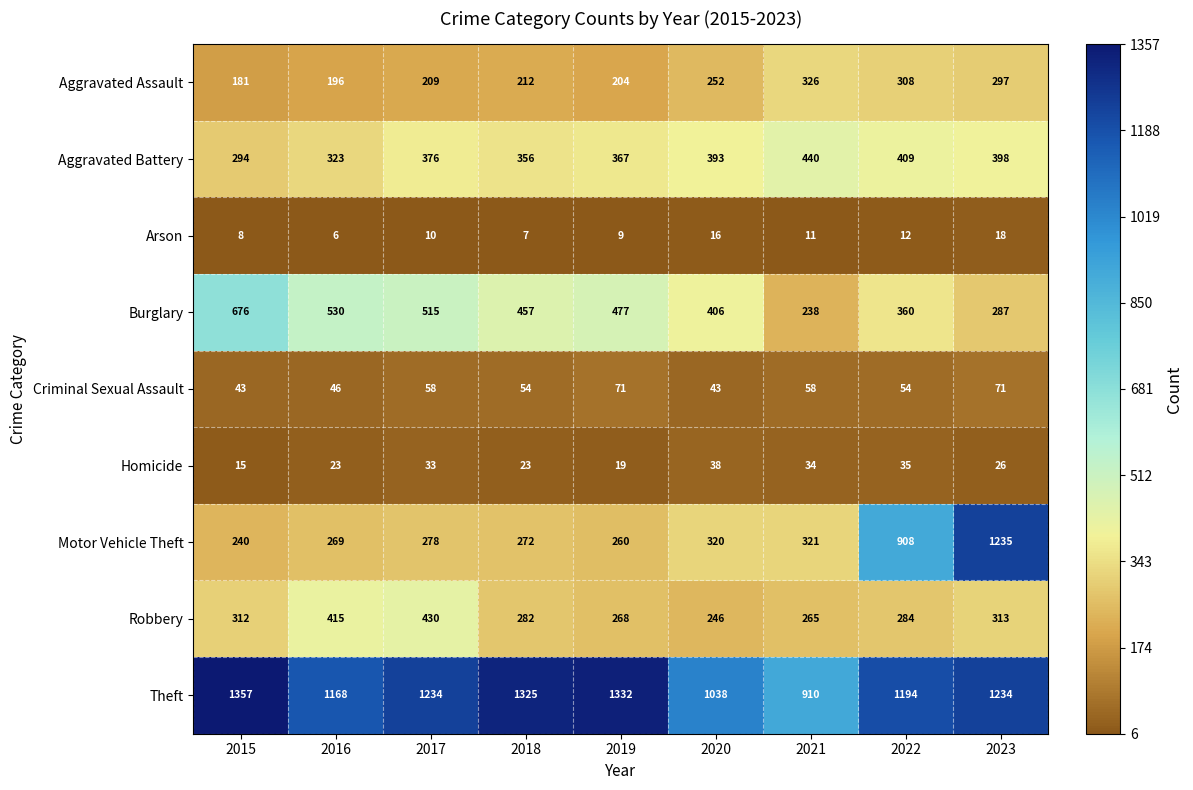

At 2016, list the series in order from smallest to largest.

Arson, Homicide, Criminal Sexual Assault, Aggravated Assault, Motor Vehicle Theft, Aggravated Battery, Robbery, Burglary, Theft